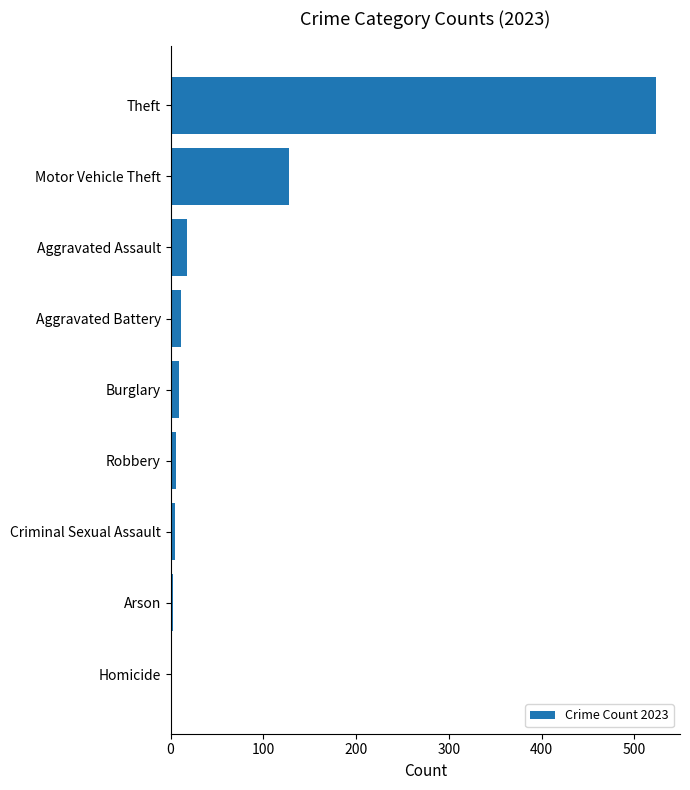

What is the sum of all values?

703